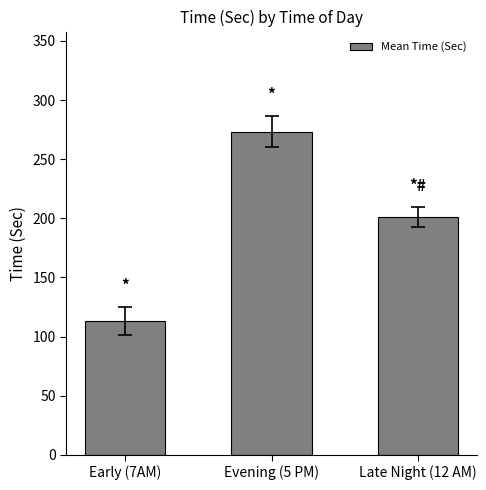

What is the label of the 3rd bar from the right?

Early (7AM)